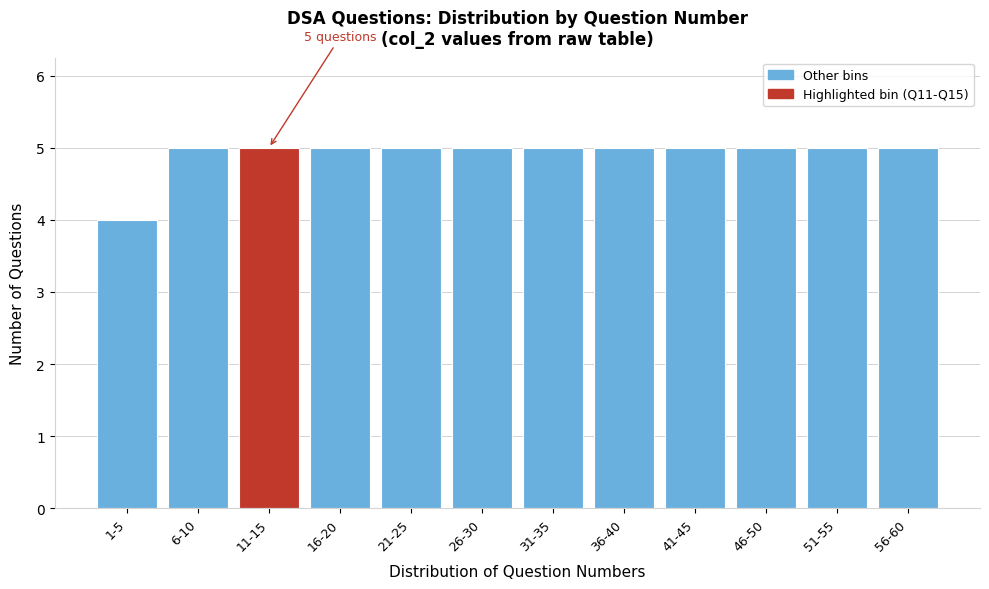

Reading left to right, transcribe all the data shown in this chart.

1-5=4	6-10=5	11-15=5	16-20=5	21-25=5	26-30=5	31-35=5	36-40=5	41-45=5	46-50=5	51-55=5	56-60=5